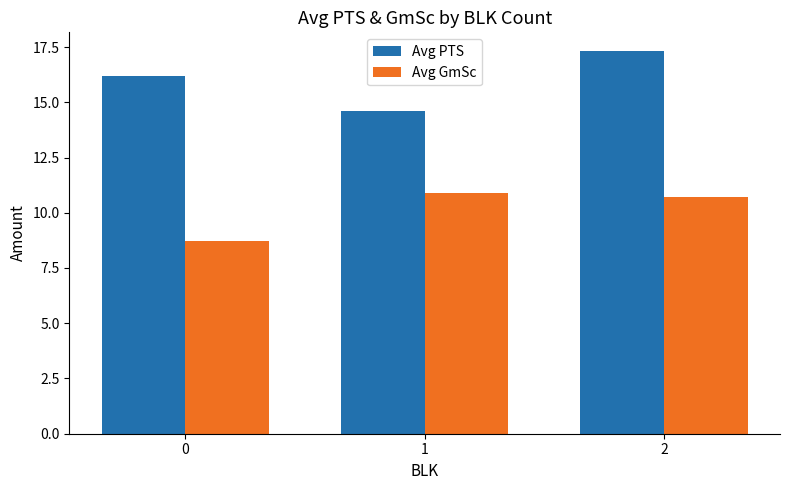

What is the spread (max minus min) of values at 0?

7.5